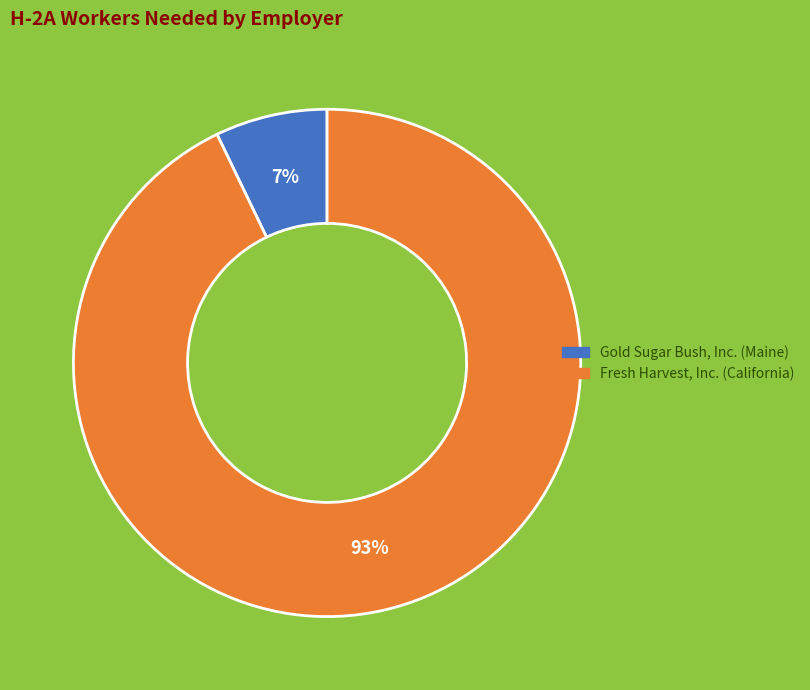

How many segments does this pie chart have?

2